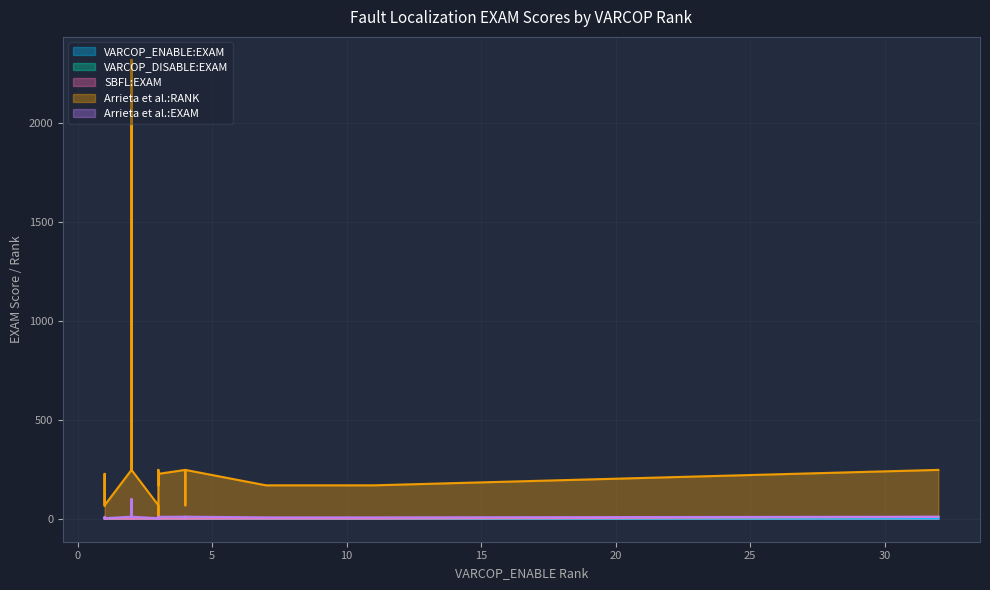

Reading right to left, list all the values displayed in this chart.

VARCOP_ENABLE:EXAM: 0.1	0.1	0.0	0.0	1.4	0.0	0.2	0.1	0.1	0.2	0.5	0.3	0.2	0.1	0.1	0.1	0.1	0.5	0.1	0.1	0.1	0.1	0.0	0.1	0.0	0.2	0.1
VARCOP_DISABLE:EXAM: 0.1	0.1	0.1	0.1	9.4	0.0	0.2	0.2	0.2	0.2	0.5	0.5	0.2	0.1	0.2	0.1	0.2	0.5	0.2	0.2	0.2	0.1	0.0	0.2	0.1	0.2	0.2
SBFL:EXAM: 0.1	0.1	0.1	0.1	9.2	0.0	0.1	0.2	0.2	0.1	0.5	0.5	0.2	0.1	0.2	0.1	0.2	0.5	0.1	0.2	0.2	0.1	0.0	0.2	0.1	0.2	0.2
Arrieta et al.:RANK: 247.0	169.0	68.0	169.0	247.0	169.0	68.0	169.0	227.0	68.0	169.0	169.0	247.0	247.0	169.0	10.0	169.0	169.0	68.0	247.0	2318.0	247.0	227.0	169.0	66.0	247.0	247.0
Arrieta et al.:EXAM: 10.6	7.2	2.9	7.2	10.6	7.2	2.9	7.2	9.8	2.9	7.2	7.2	10.6	10.6	7.2	0.4	7.2	7.2	2.9	10.6	100.0	10.6	9.8	7.2	2.9	10.6	10.6